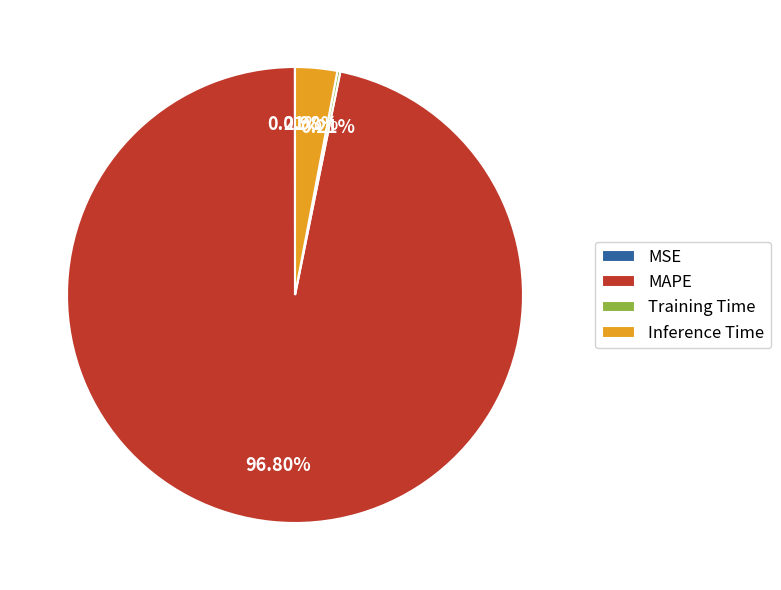

What is the largest slice in the pie chart?

MAPE